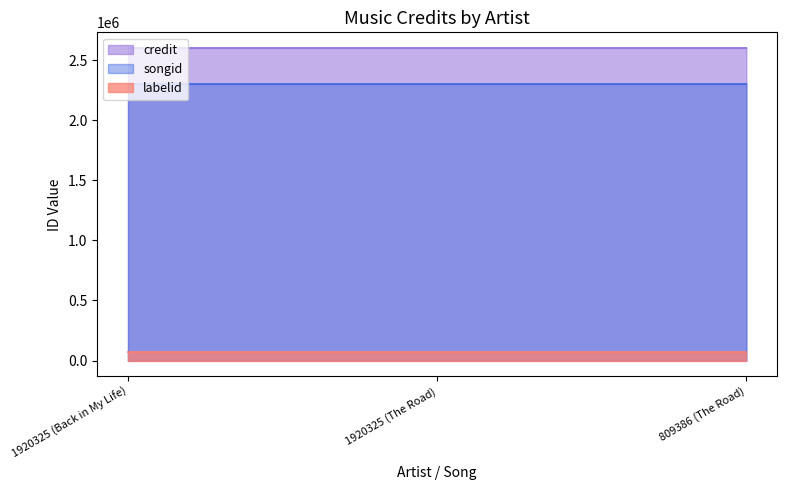

What are all the series names shown in the legend?

credit, songid, labelid